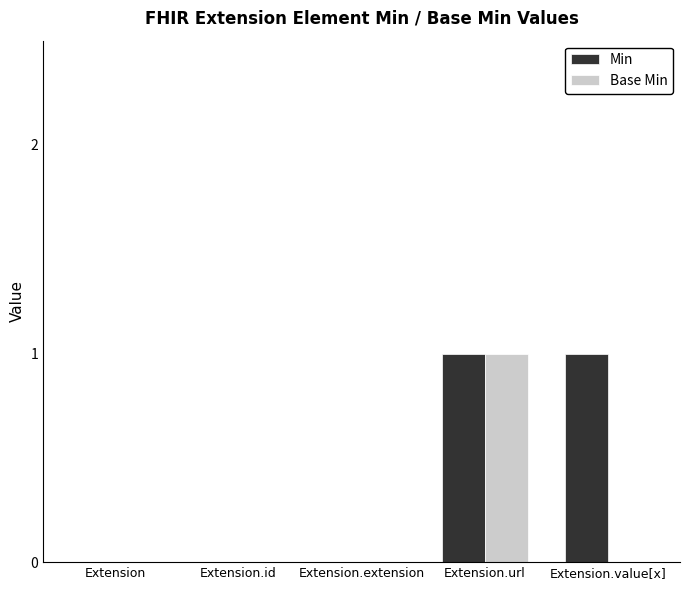

True or false: Min has a value of 2 at Extension.value[x].

False